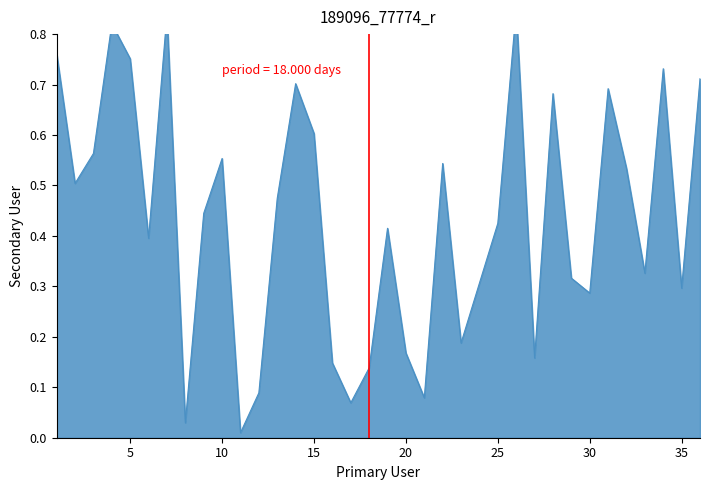

The chart shows a value of 0.0 at 18. True or false?

False